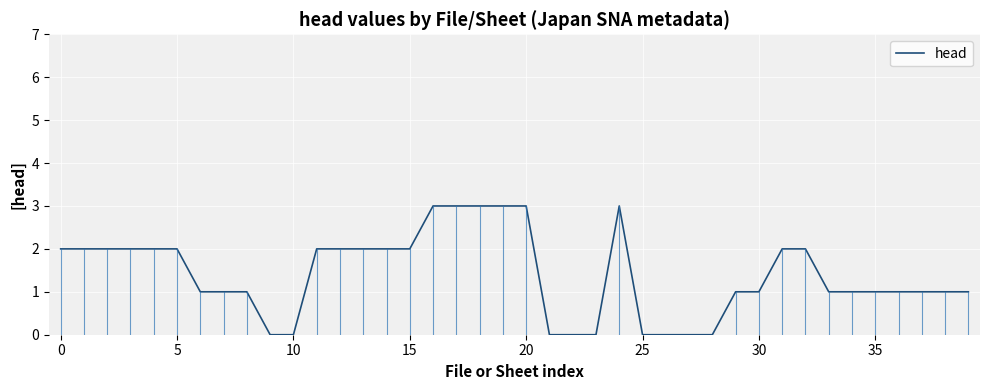

What is the maximum value shown in the chart?

3